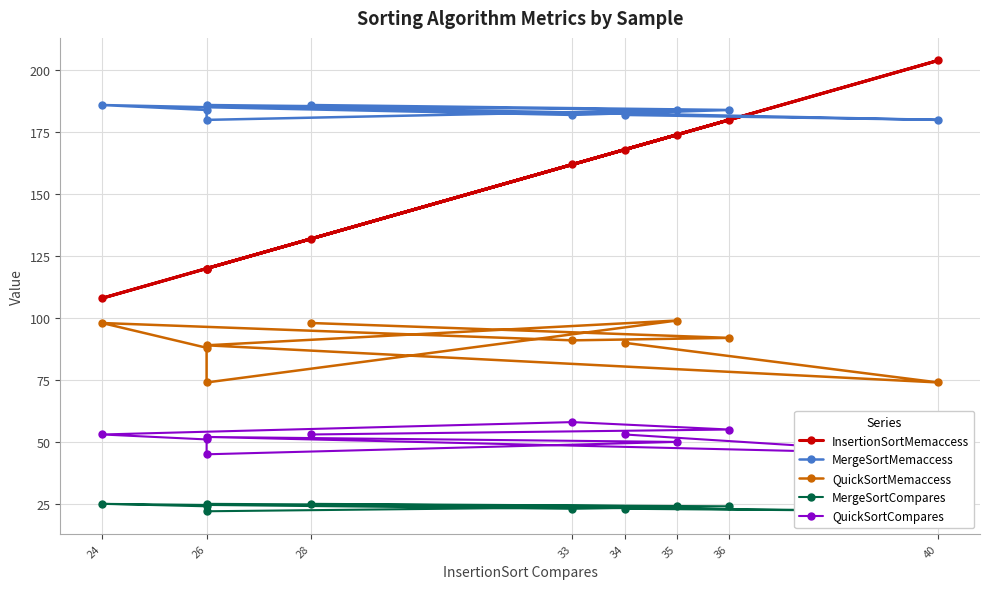

At how many categories does at least one series exceed 157?

10